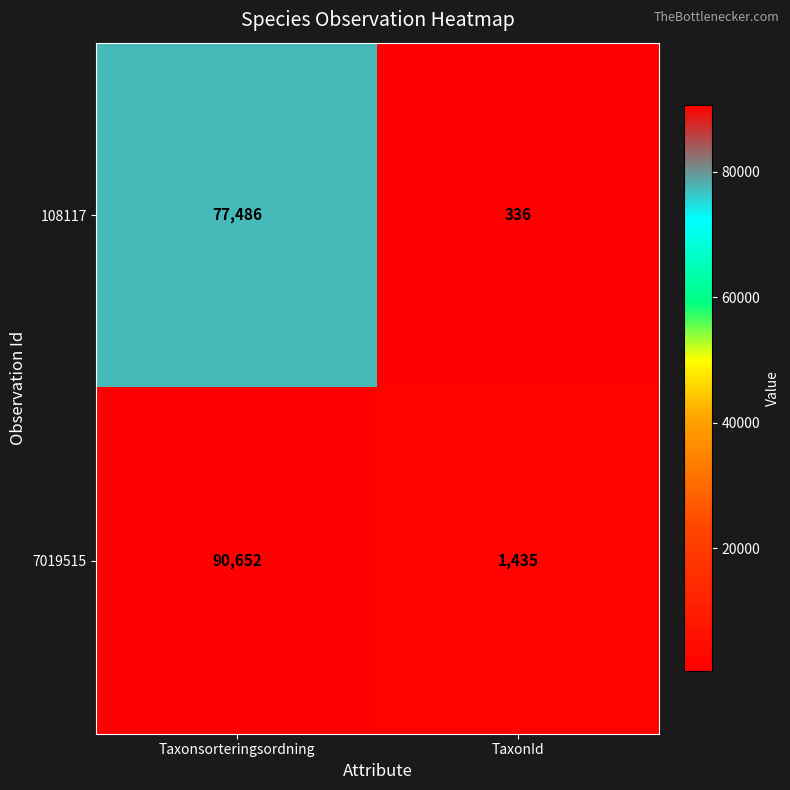

Which category has the highest value in the 108117 series?

Taxonsorteringsordning